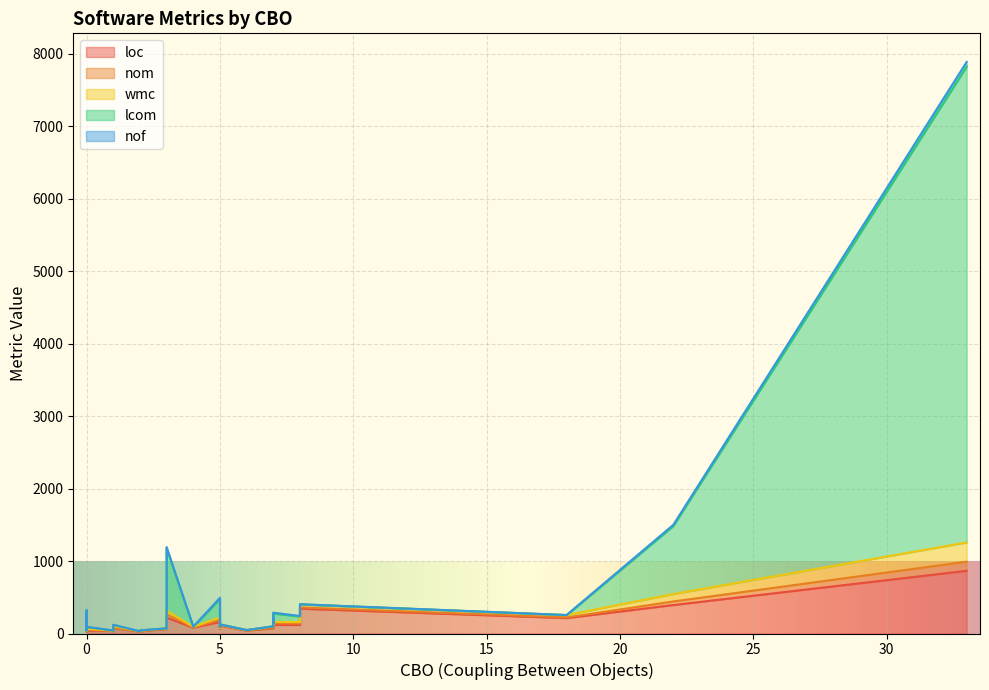

What are all the series names shown in the legend?

loc, nom, wmc, lcom, nof